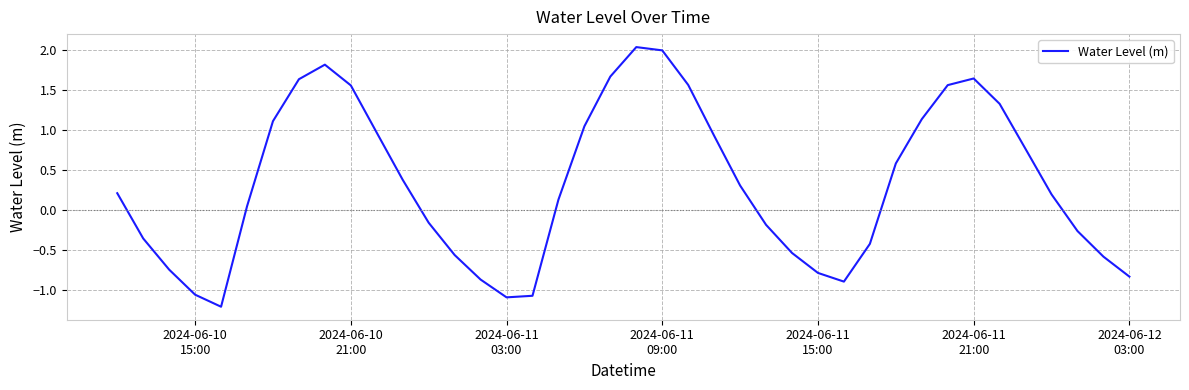

What is the difference between the maximum and minimum values?

3.2